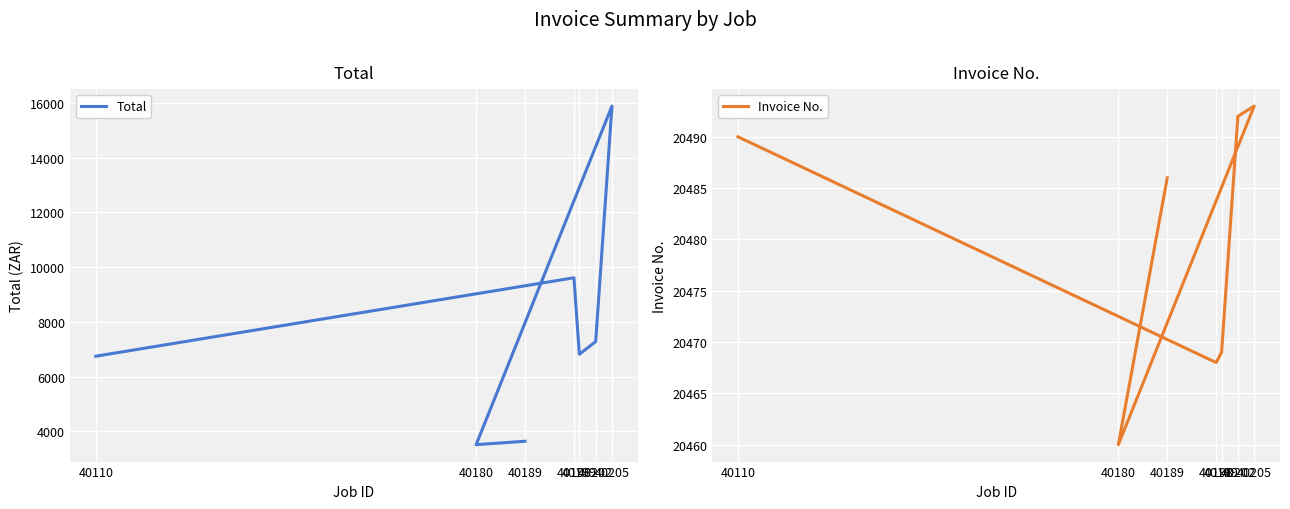

What is the sum of the Invoice No. values at 40180 and 40205?

40953.0